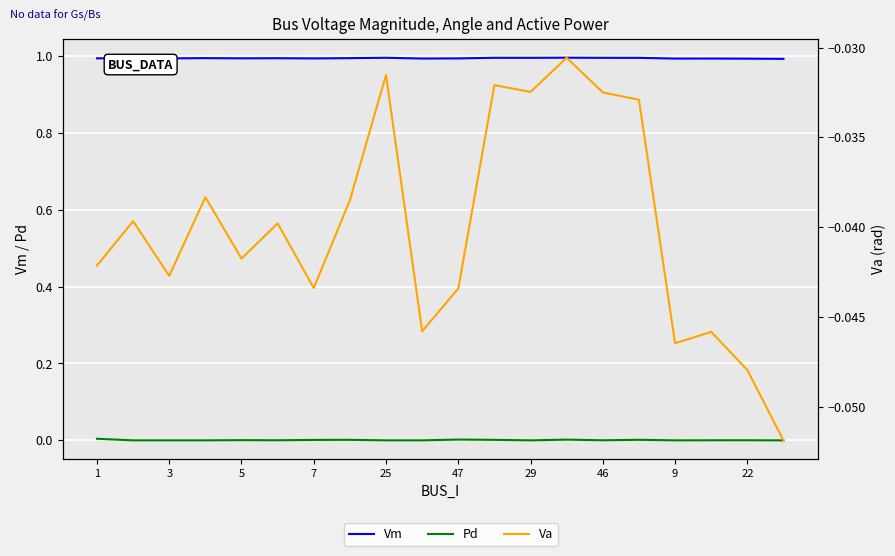

What position from the left is 3?

3